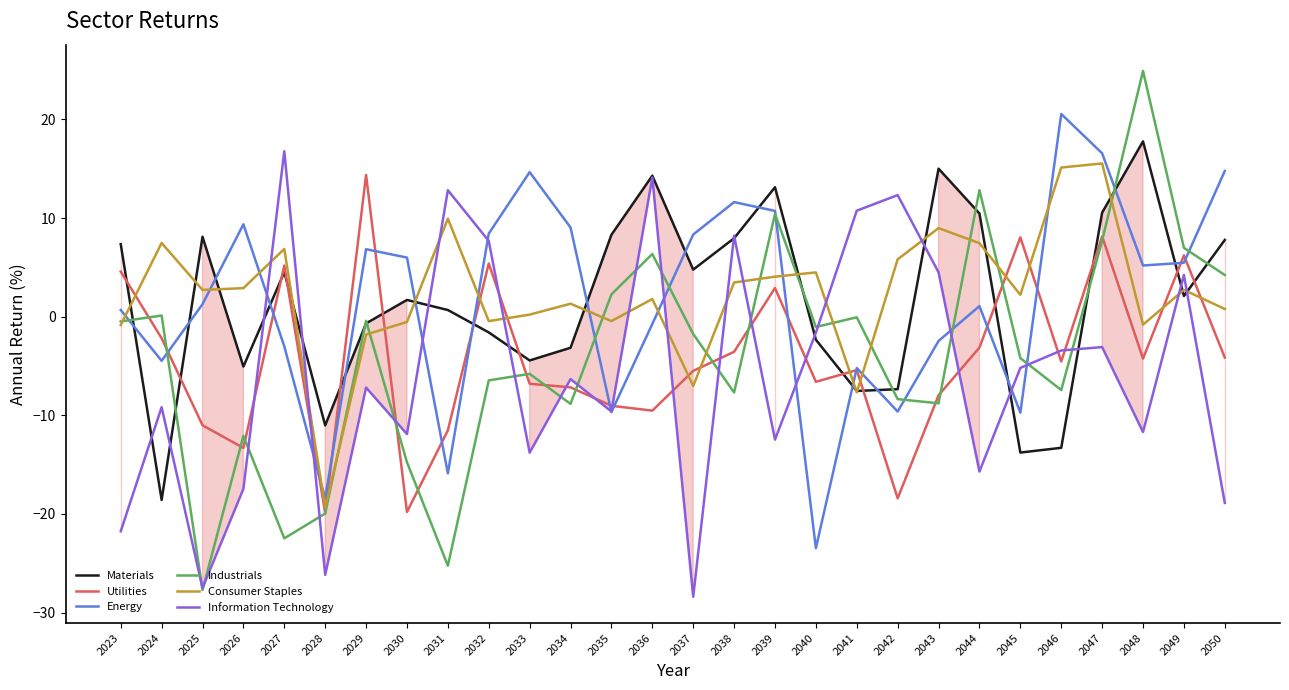

At which category does Energy reach its first local peak?

2026